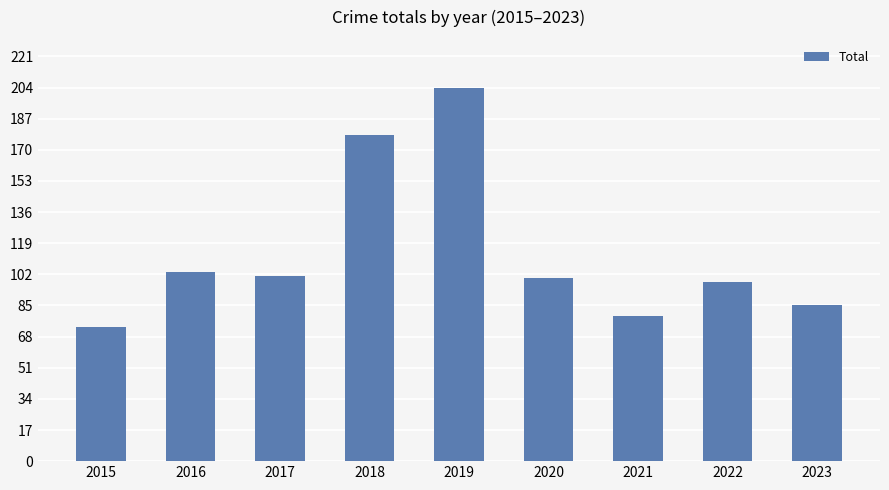

How many distinct data groups are displayed?

1